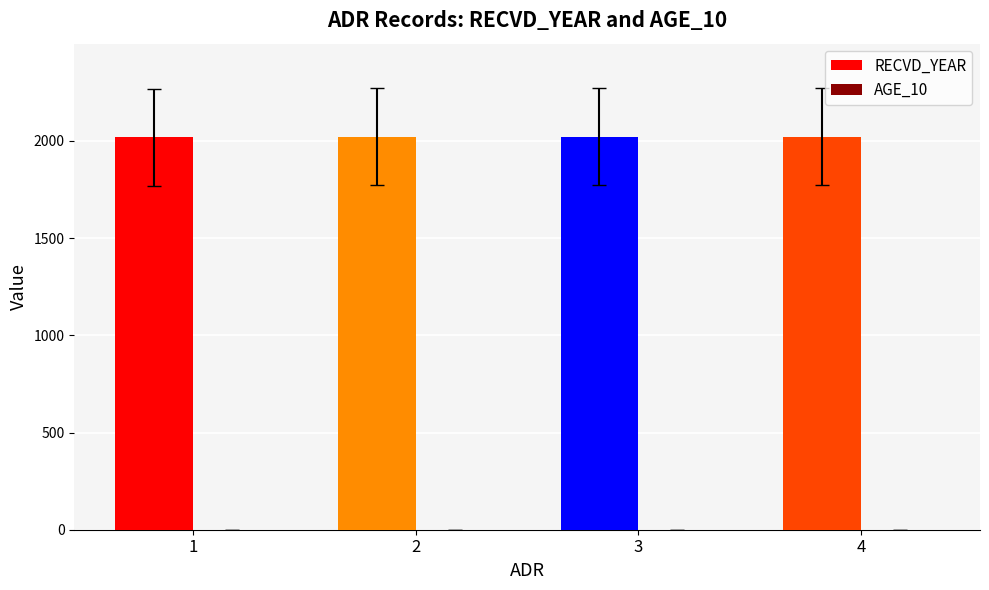

What is the value of the 3rd bar from the left?

2022